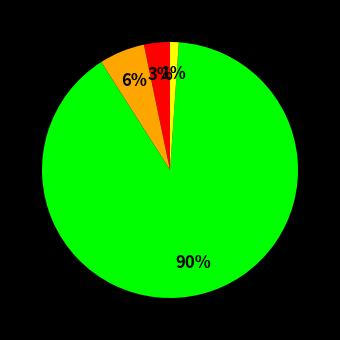

Is there a majority slice in this chart?

Yes